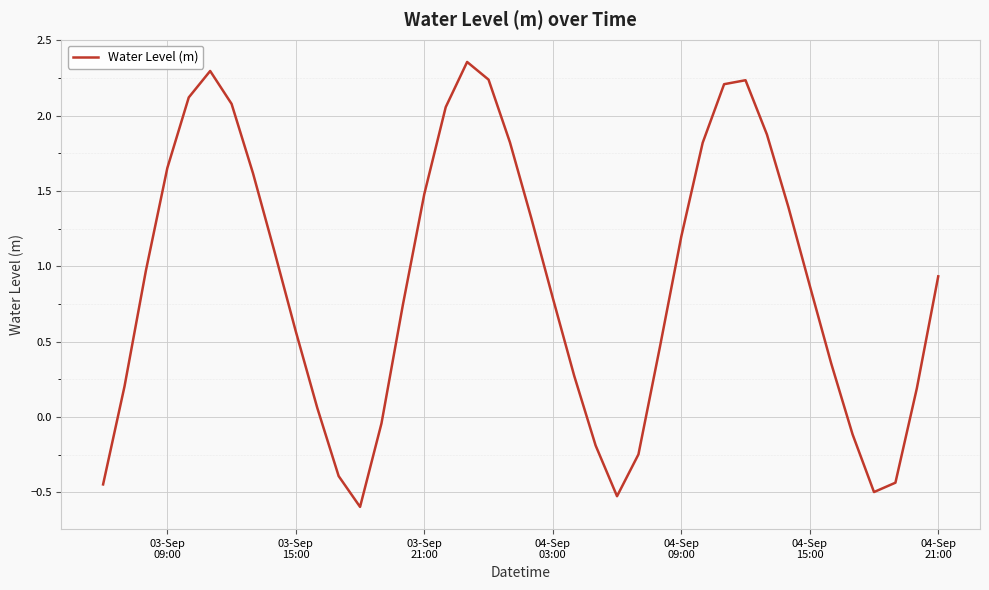

What is the difference between the maximum and minimum values?

3.0